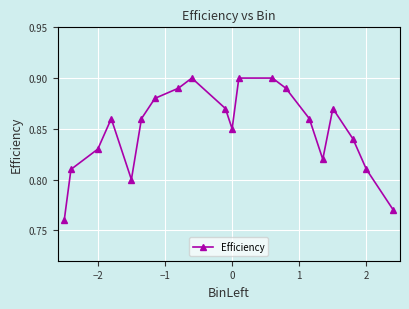

How many interior local valleys (lower than both neighbors) does the data have?

3